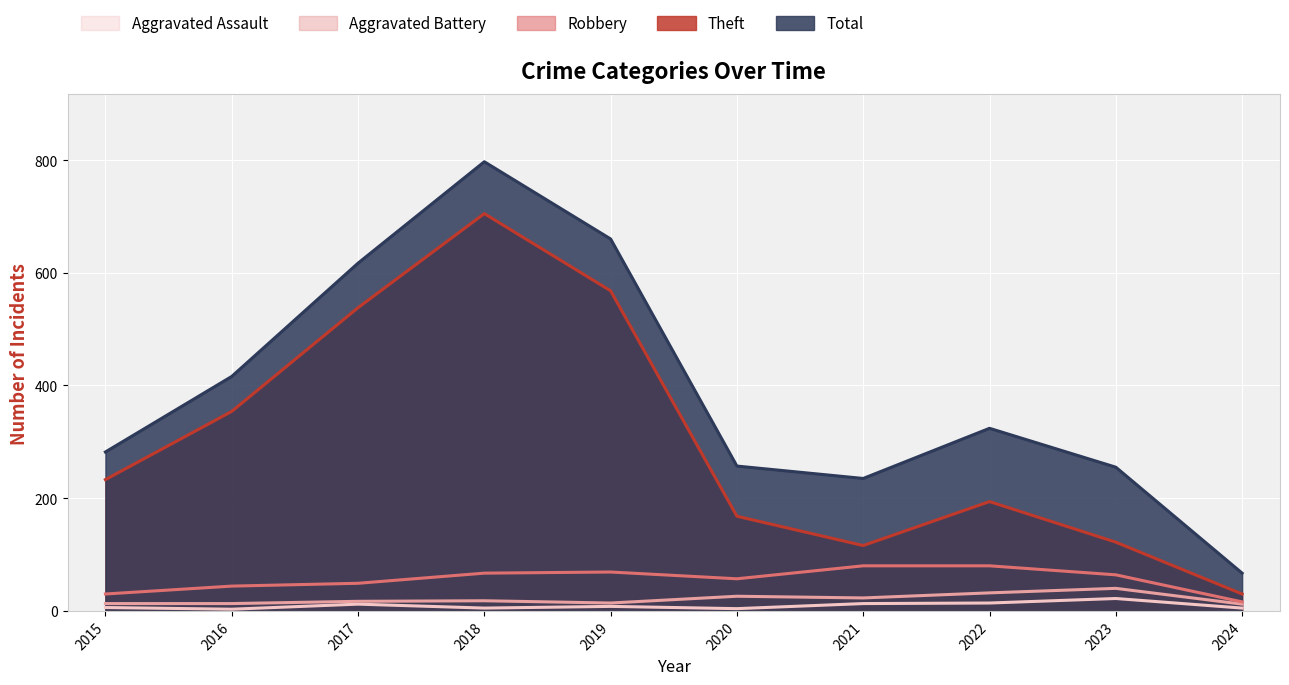

Rank the series at 2015 from lowest to highest value.

Aggravated Assault, Aggravated Battery, Robbery, Theft, Total